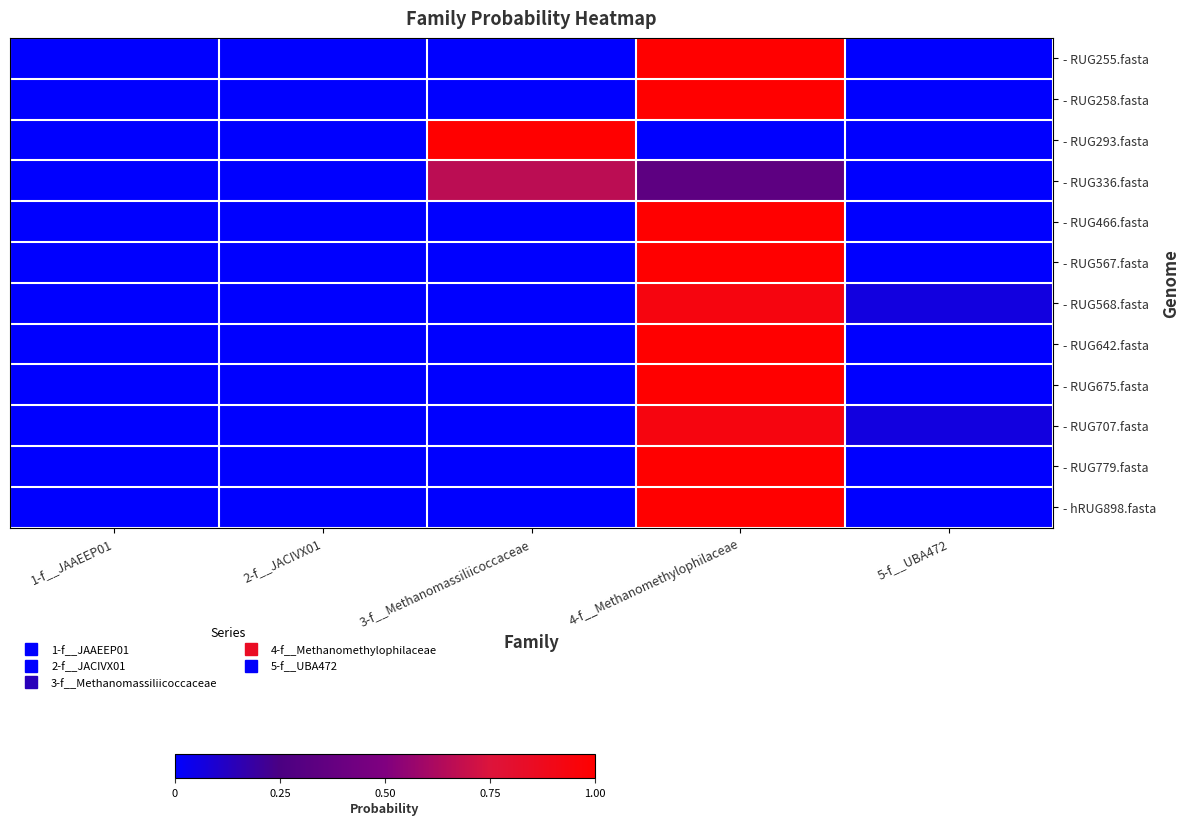

How many categories are shown in the chart?

5